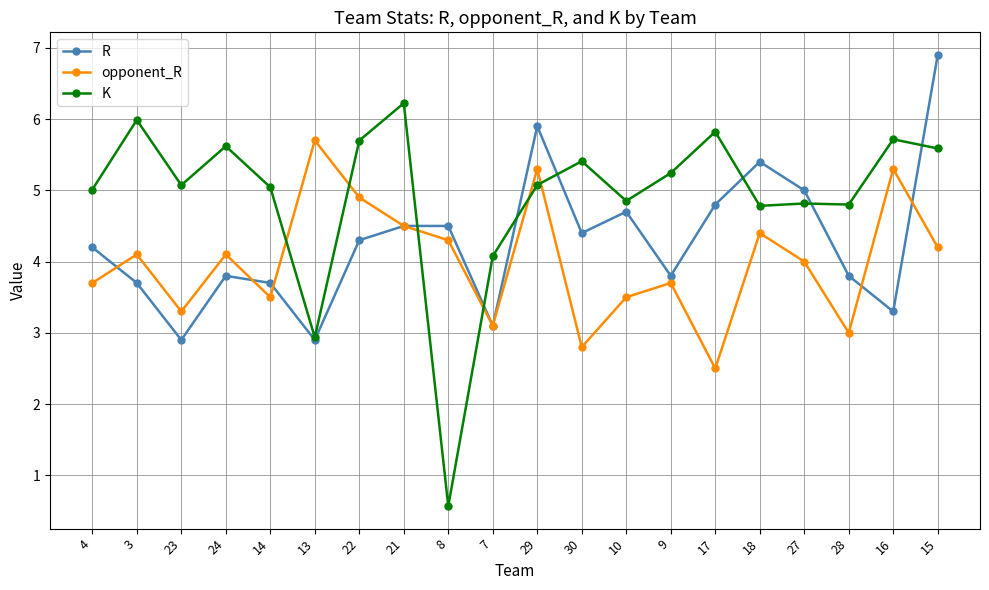

What is the sum of the opponent_R values at 24 and 9?

7.8